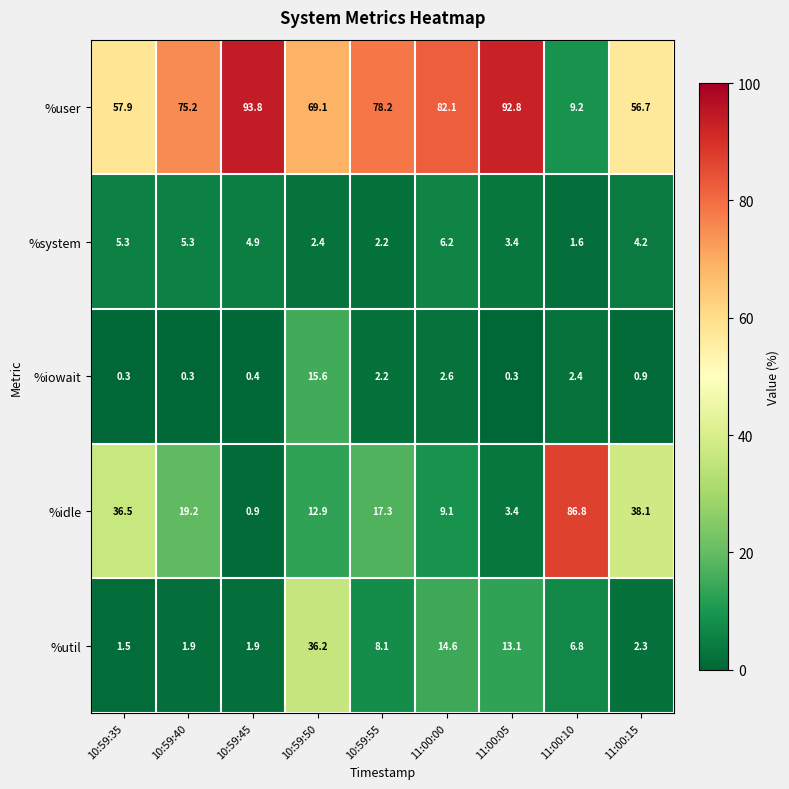

Between 10:59:40 and 11:00:15, which series saw the biggest shift?

%idle